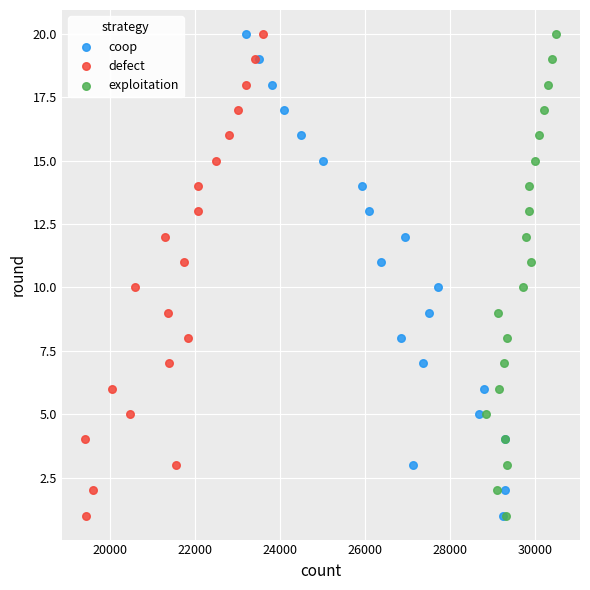

What are all the series names shown in the legend?

coop, defect, exploitation